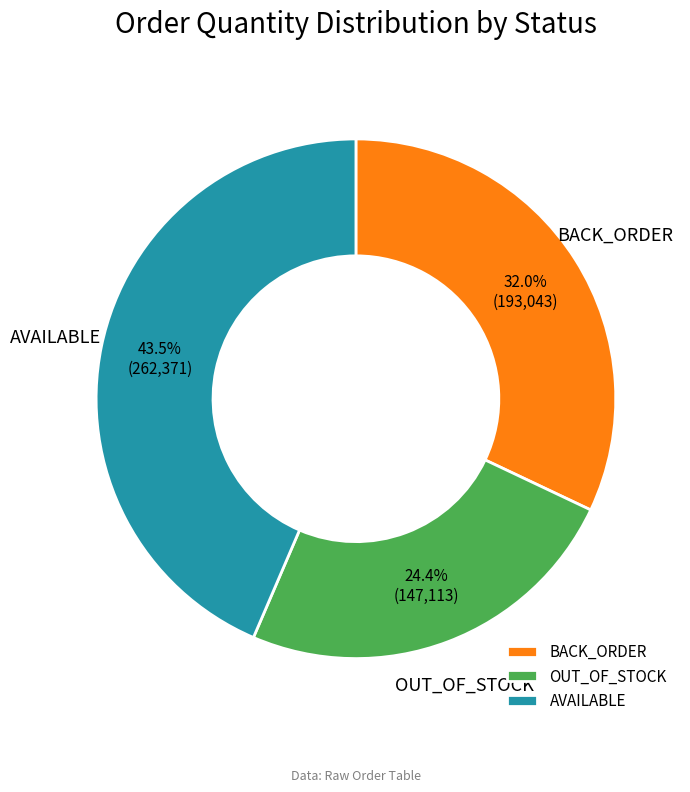

Which slice is the smallest?

OUT_OF_STOCK